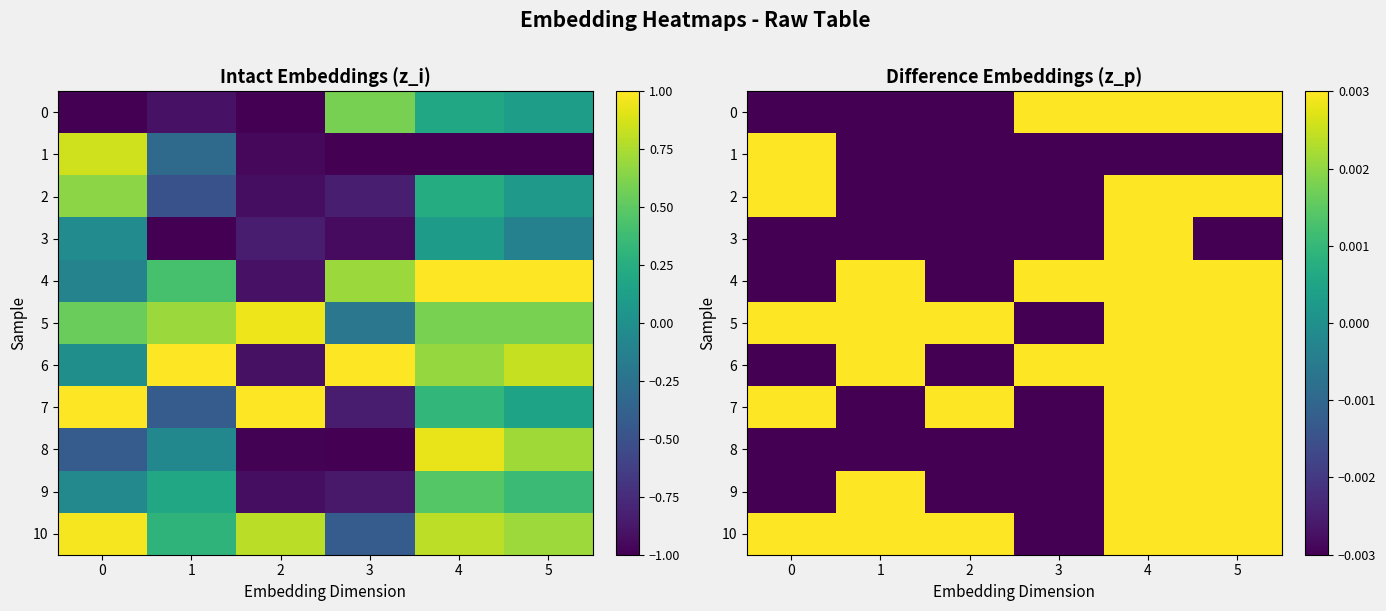

Which series changed the most between 2 and 3?

6